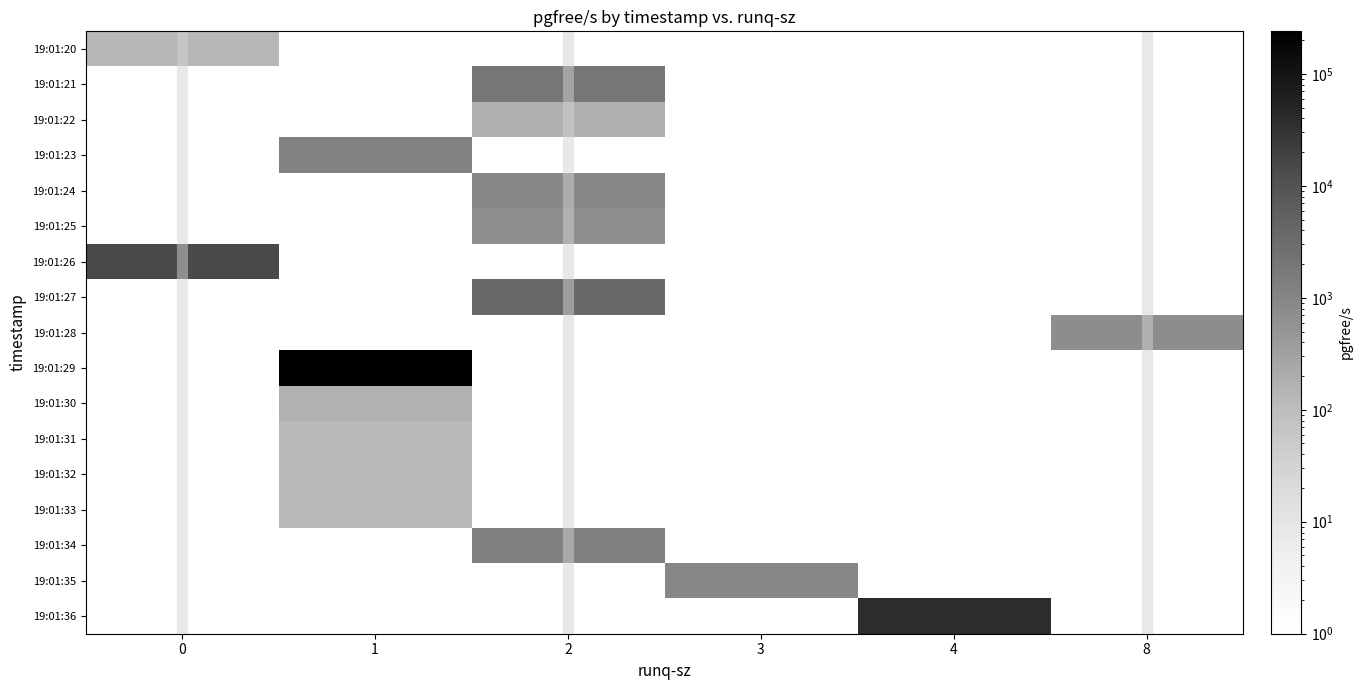

At how many categories does at least one series exceed 10518?

3